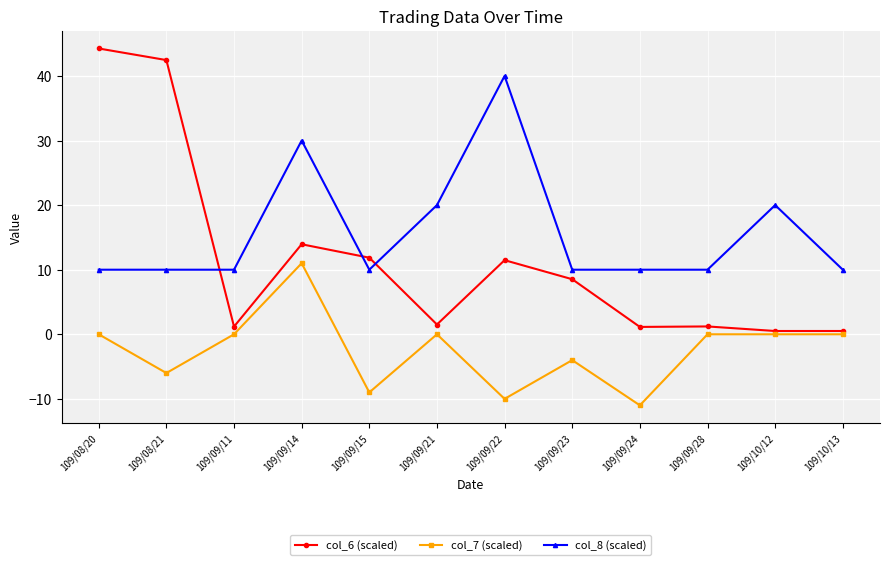

What is the label of the 12th point from the right?

109/08/20